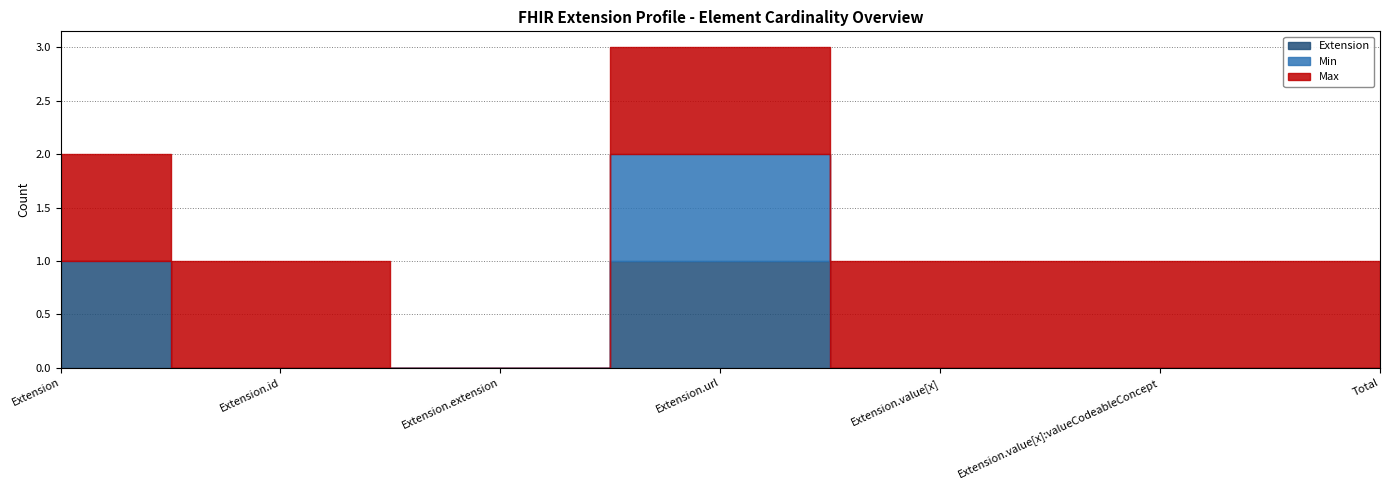

What is the total value across all series at Extension.url?

3